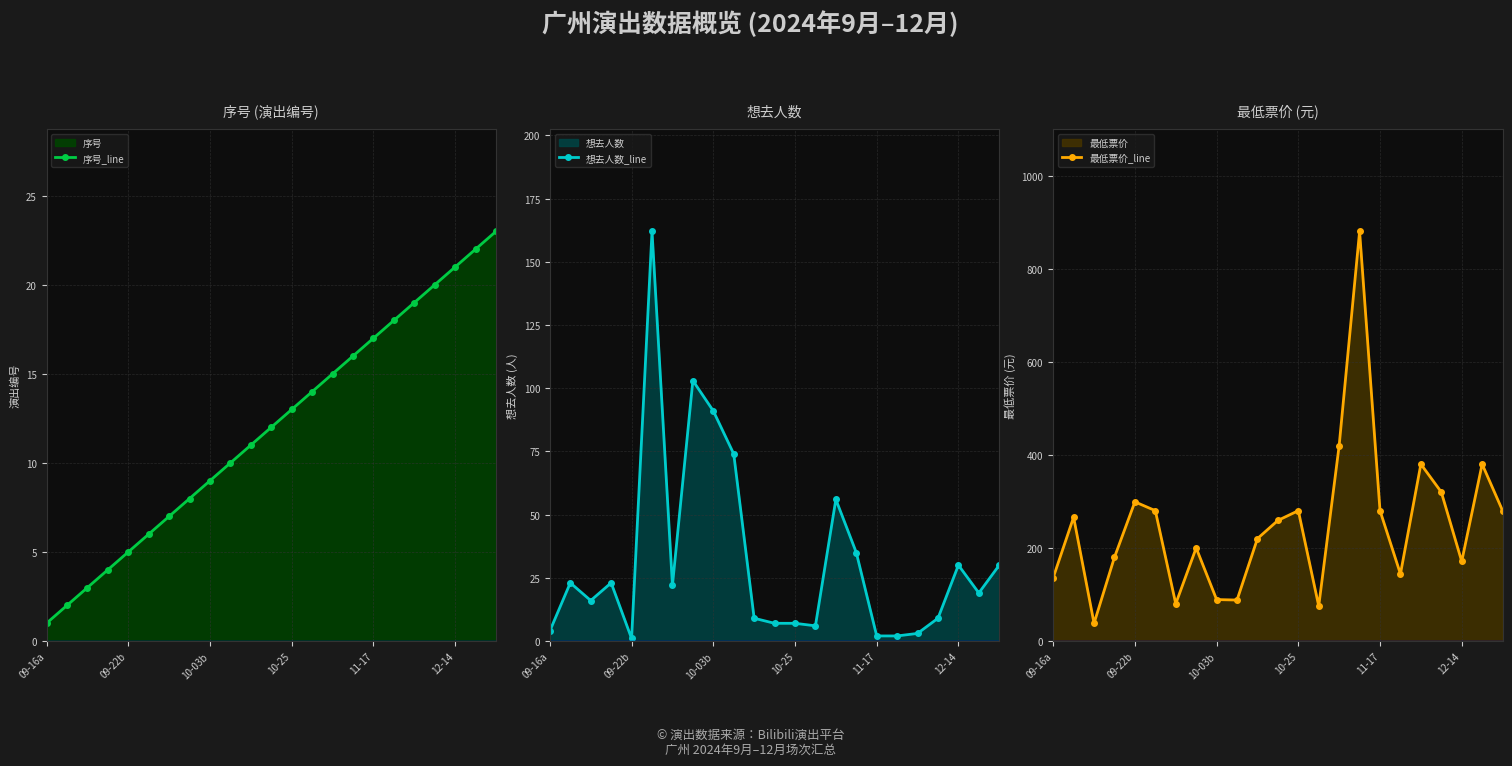

Which series has the largest range (max minus min)?

最低票价_line